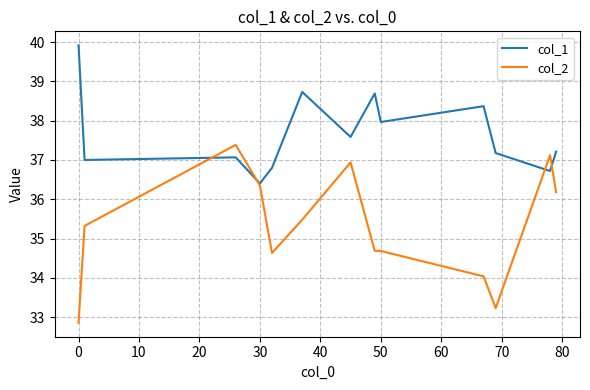

Which series has the largest total across all categories?

col_1